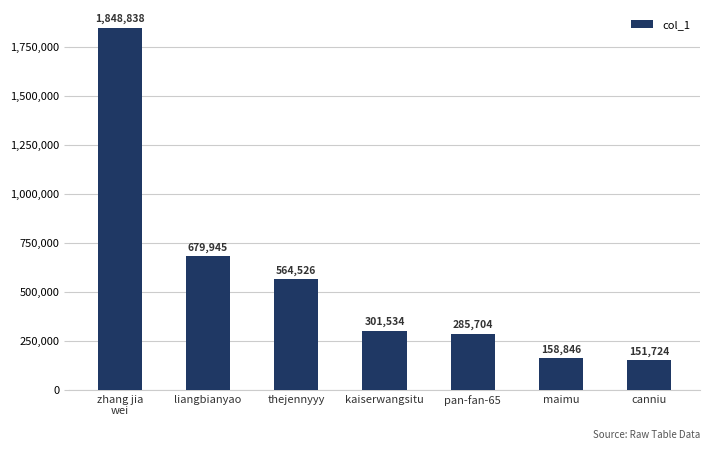

What is the label of the 6th bar from the left?

maimu